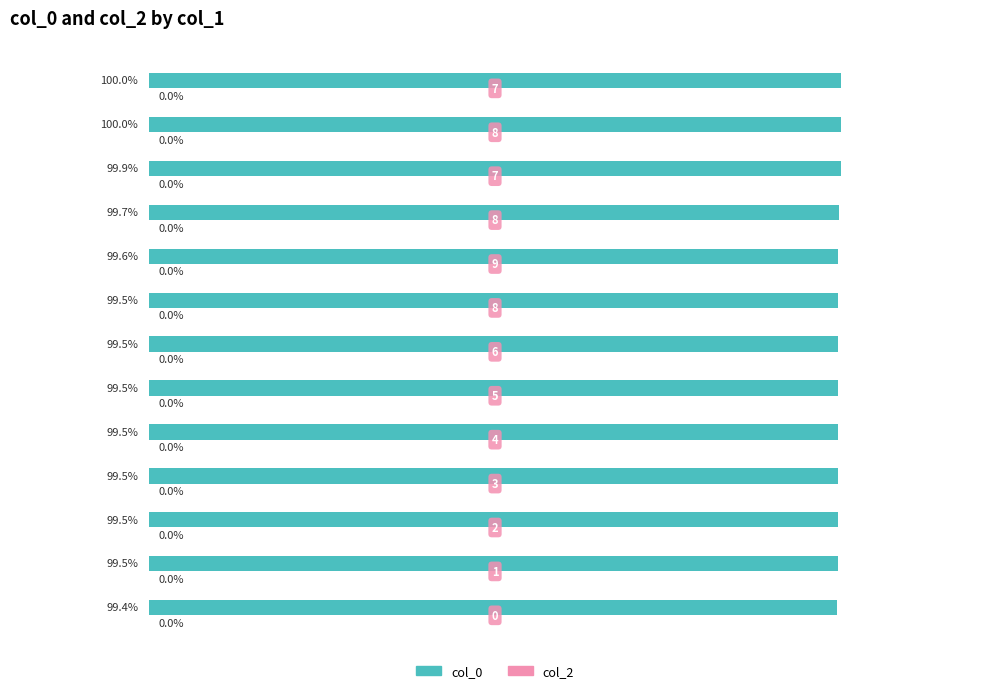

How many bars are there in total?

13